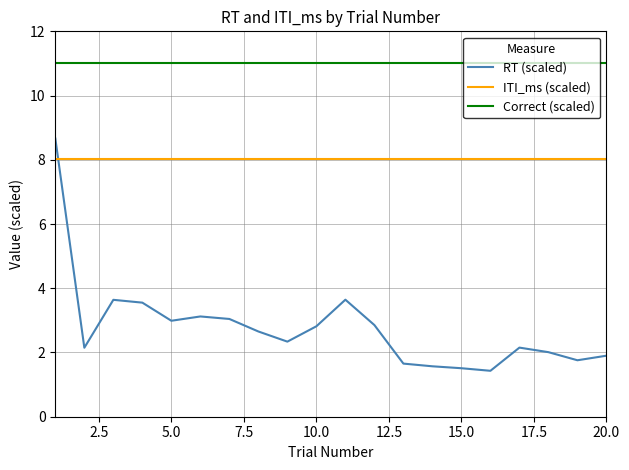

True or false: RT (scaled) and Correct (scaled) intersect in this chart.

False